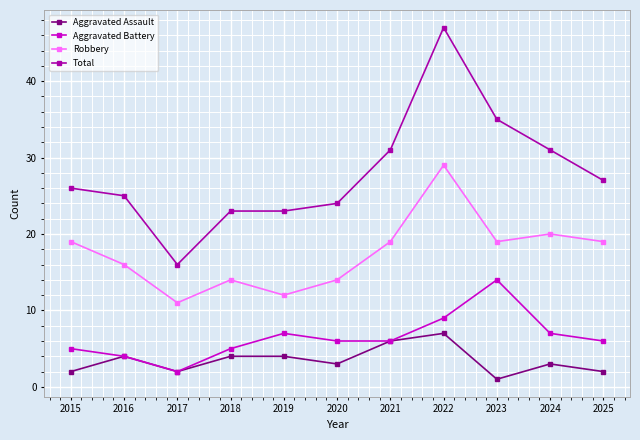

Is the value of Aggravated Battery at 2015 greater than the value of Robbery at 2019?

No